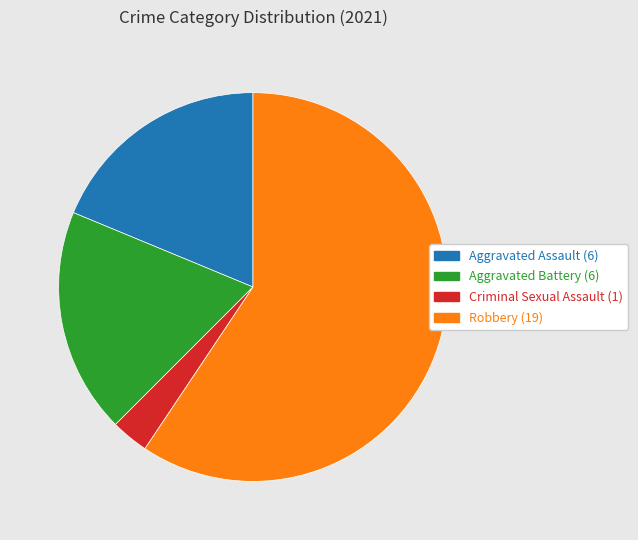

What is the majority slice?

Robbery